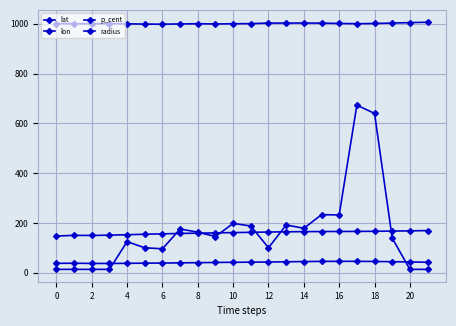

How many lines are shown in the chart?

4